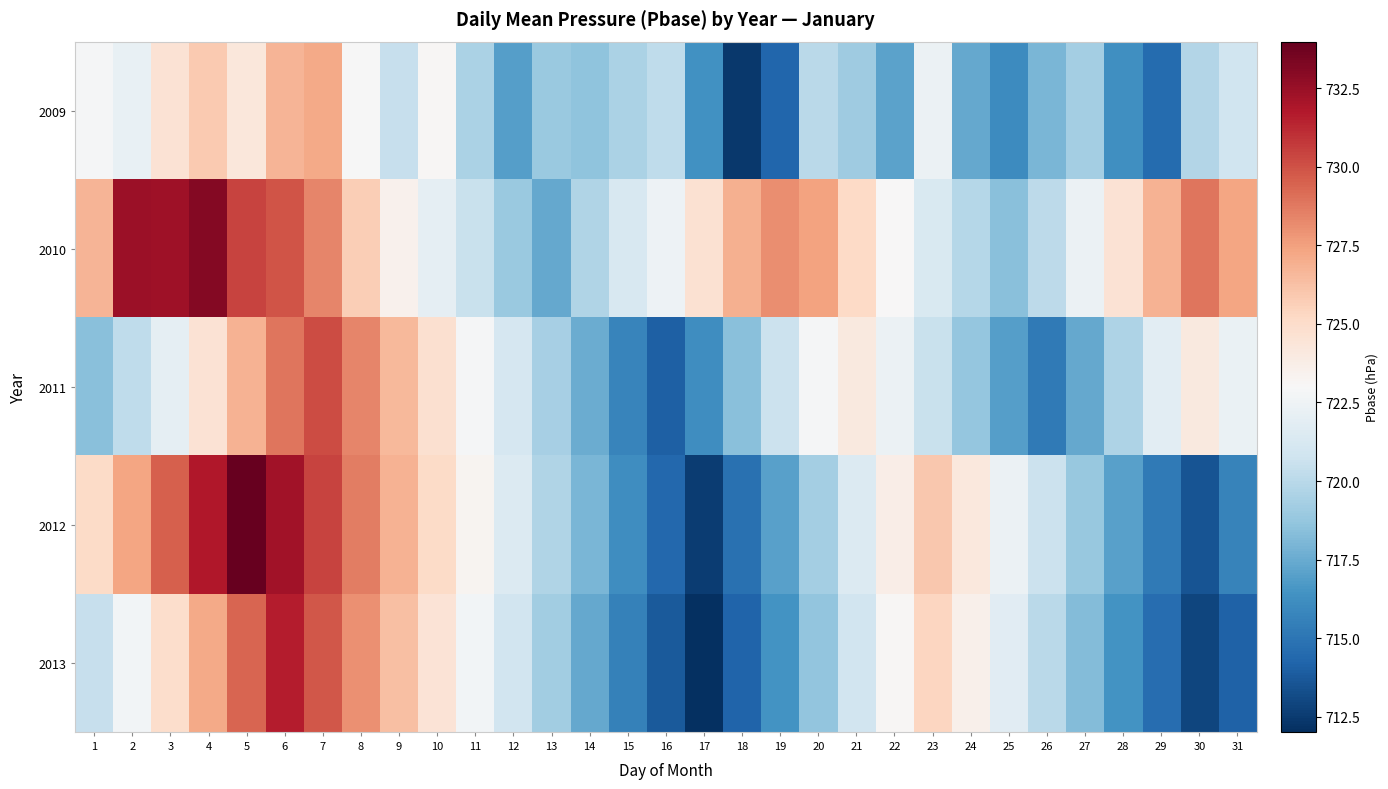

What is the minimum value shown in the chart?

712.0